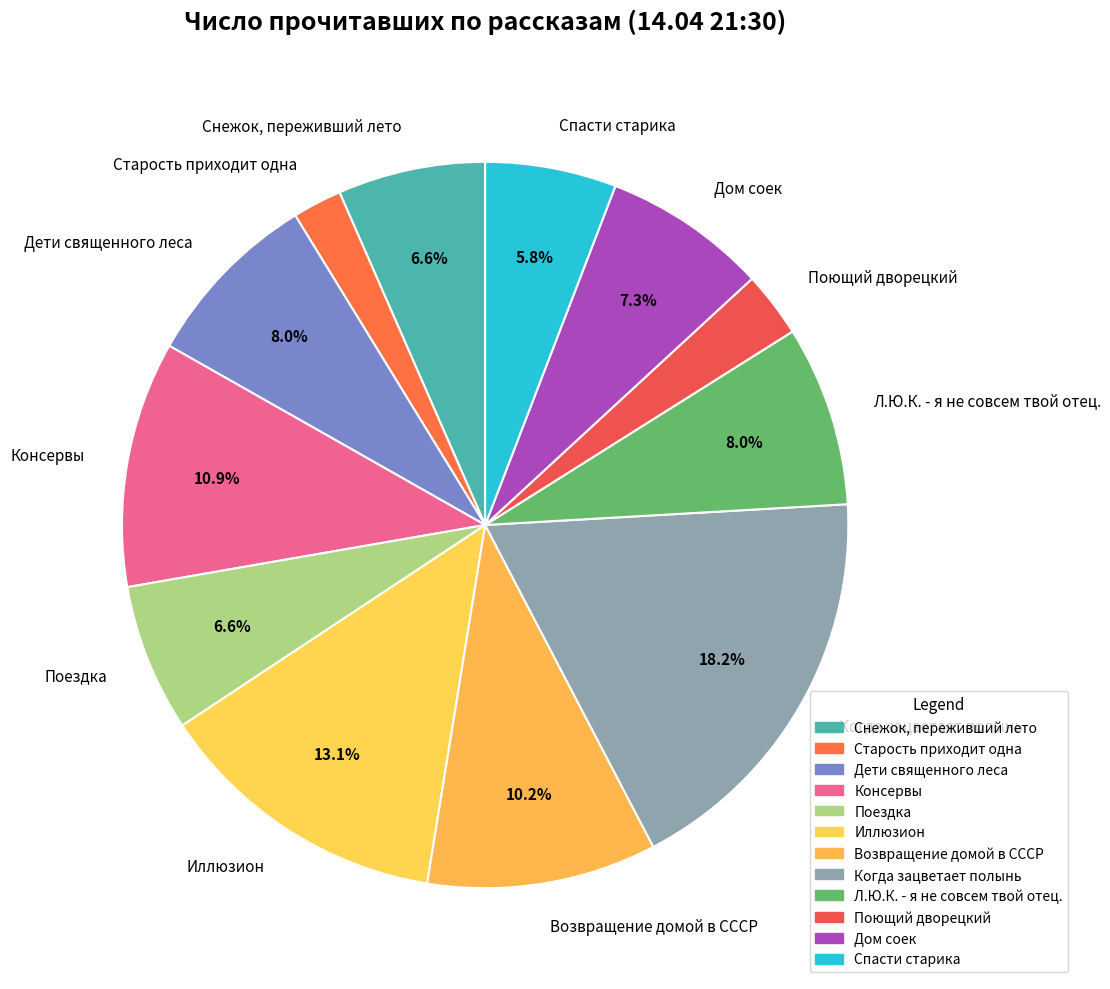

What percentage is the Дети священного леса slice, to the nearest percent?

8%